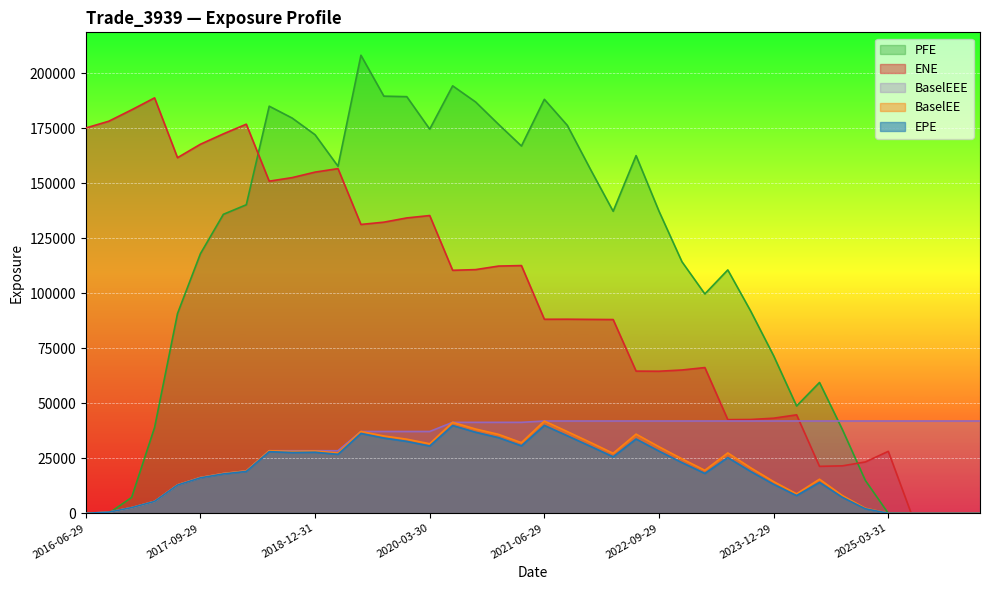

Which series has the widest spread of values?

PFE